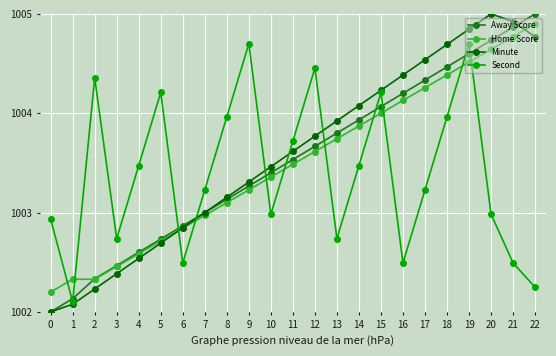

How many lines are shown in the chart?

4